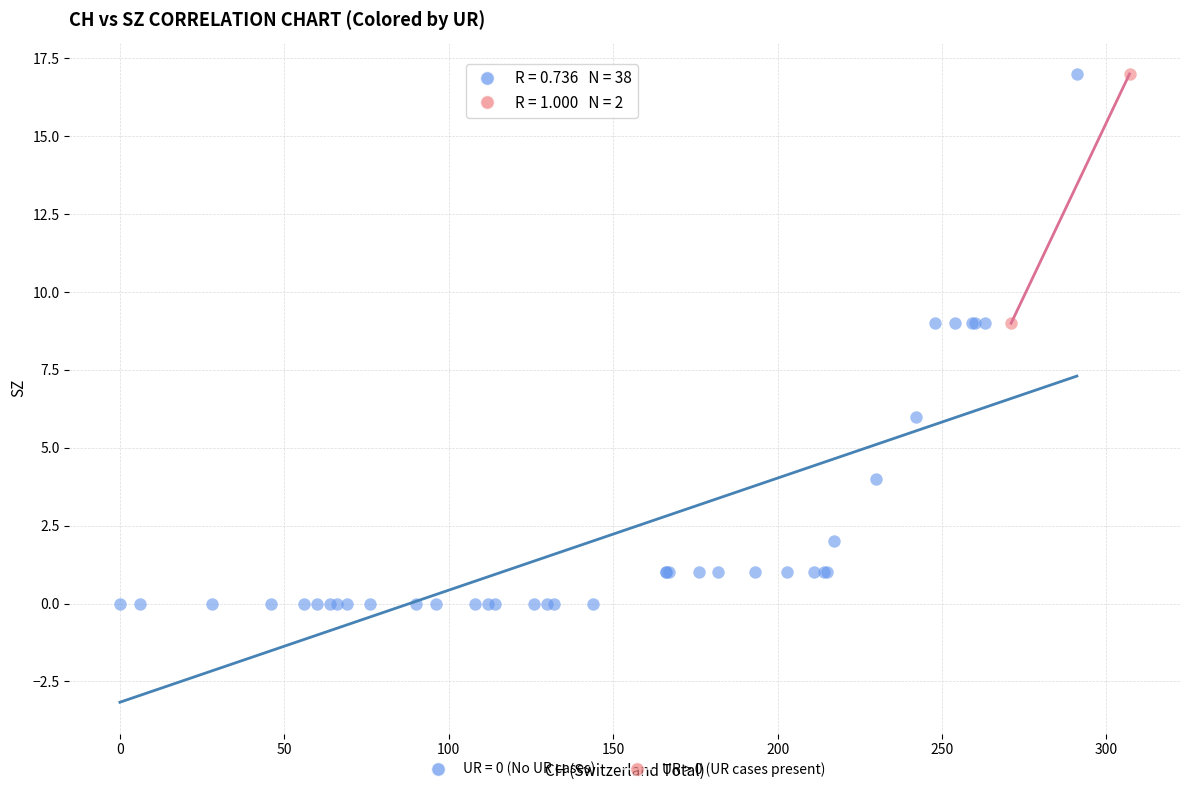

What are all the series names shown in the legend?

UR = 0 (No UR cases), UR > 0 (UR cases present)